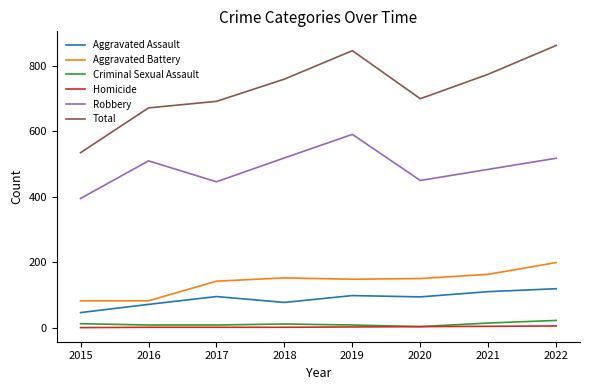

How many interior local peaks does the Total series have?

1